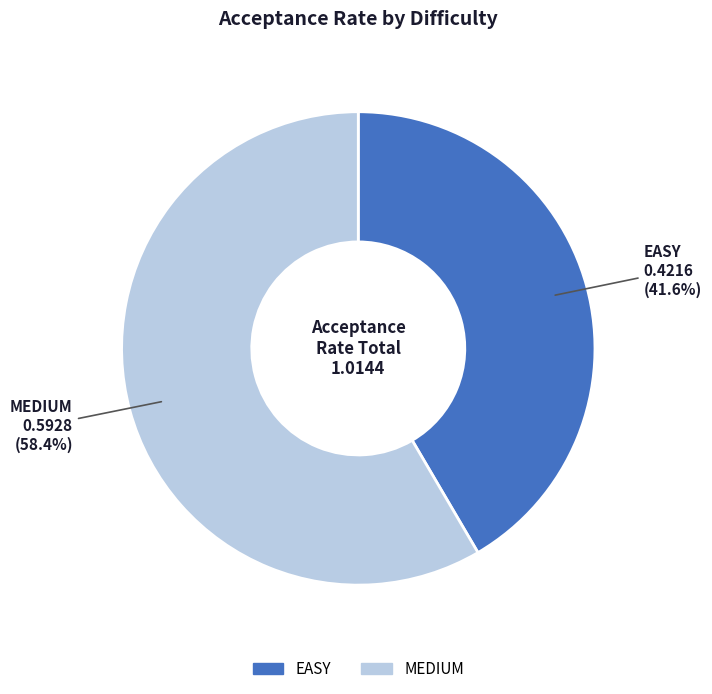

To the nearest percent, what is the average slice percentage?

50%